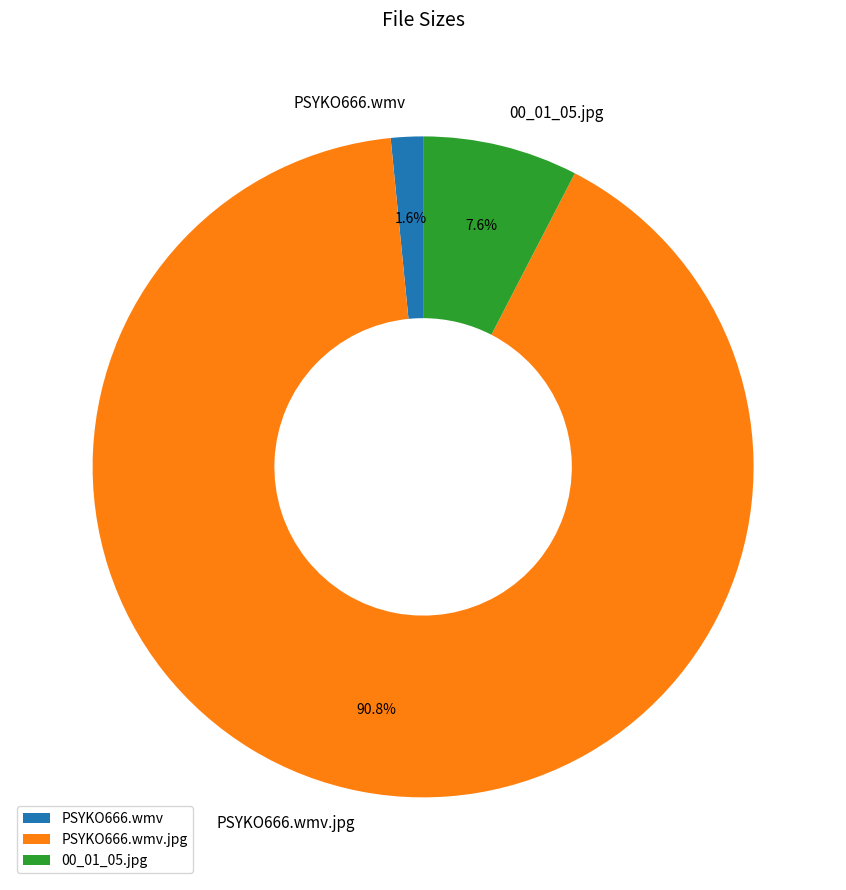

What is the smallest slice in the pie chart?

PSYKO666.wmv